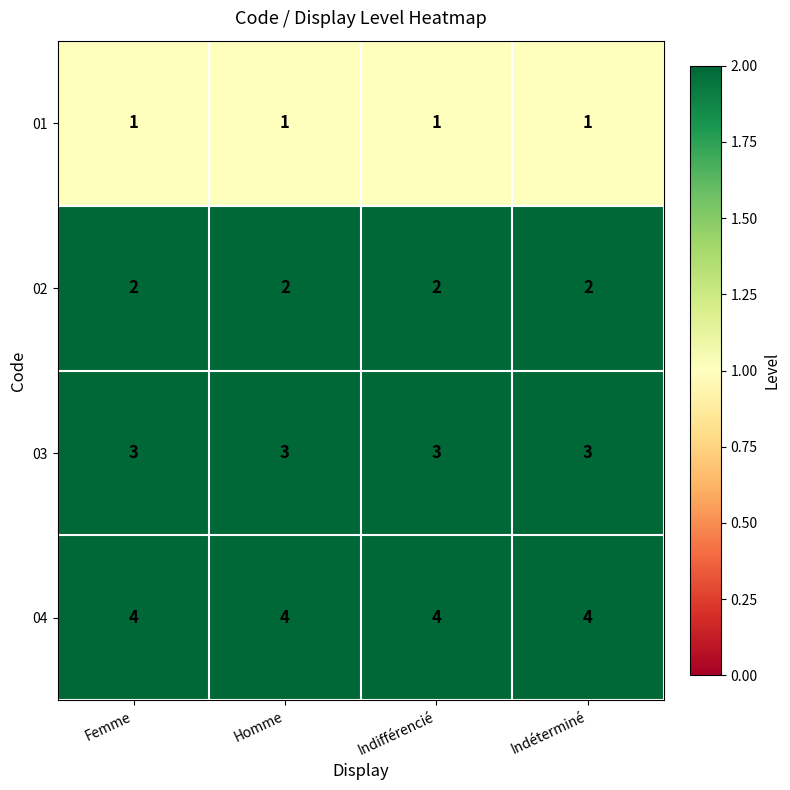

The value of 04 at Indéterminé is 1. True or false?

False